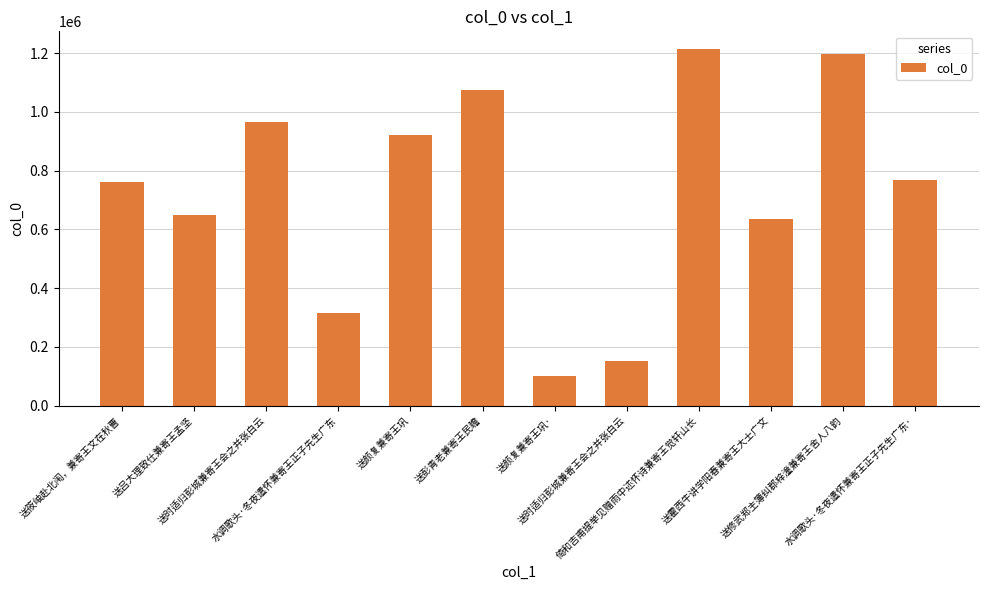

Is it true that the value at 水调歌头·冬夜遣怀兼寄王正子先生广东· is 391543?

False